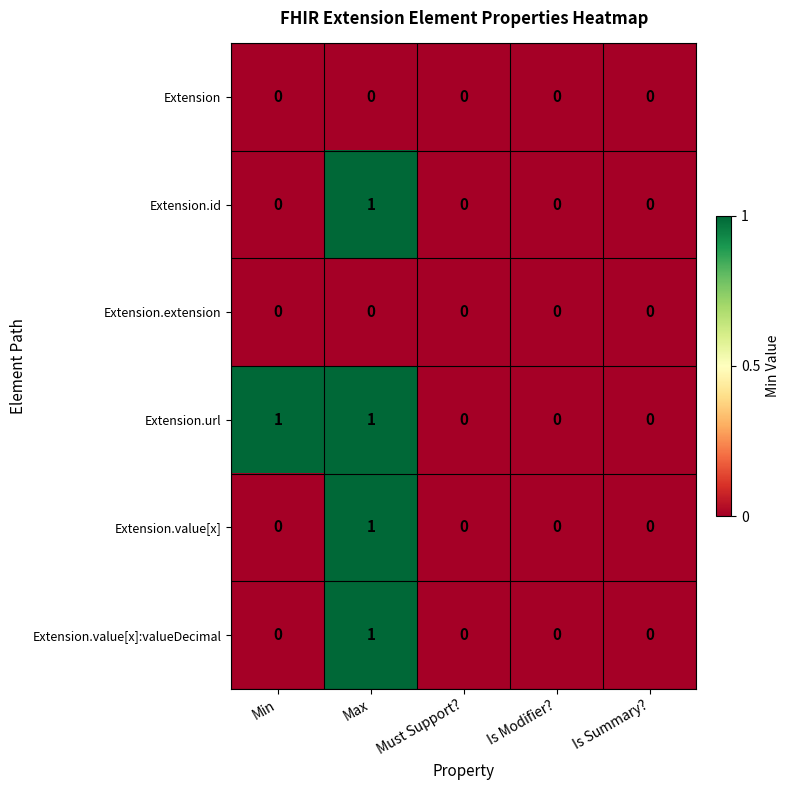

Reading right to left, transcribe all the data shown in this chart.

Extension: Is Summary?=0	Is Modifier?=0	Must Support?=0	Max=0	Min=0
Extension.id: Is Summary?=0	Is Modifier?=0	Must Support?=0	Max=1	Min=0
Extension.extension: Is Summary?=0	Is Modifier?=0	Must Support?=0	Max=0	Min=0
Extension.url: Is Summary?=0	Is Modifier?=0	Must Support?=0	Max=1	Min=1
Extension.value[x]: Is Summary?=0	Is Modifier?=0	Must Support?=0	Max=1	Min=0
Extension.value[x]:valueDecimal: Is Summary?=0	Is Modifier?=0	Must Support?=0	Max=1	Min=0